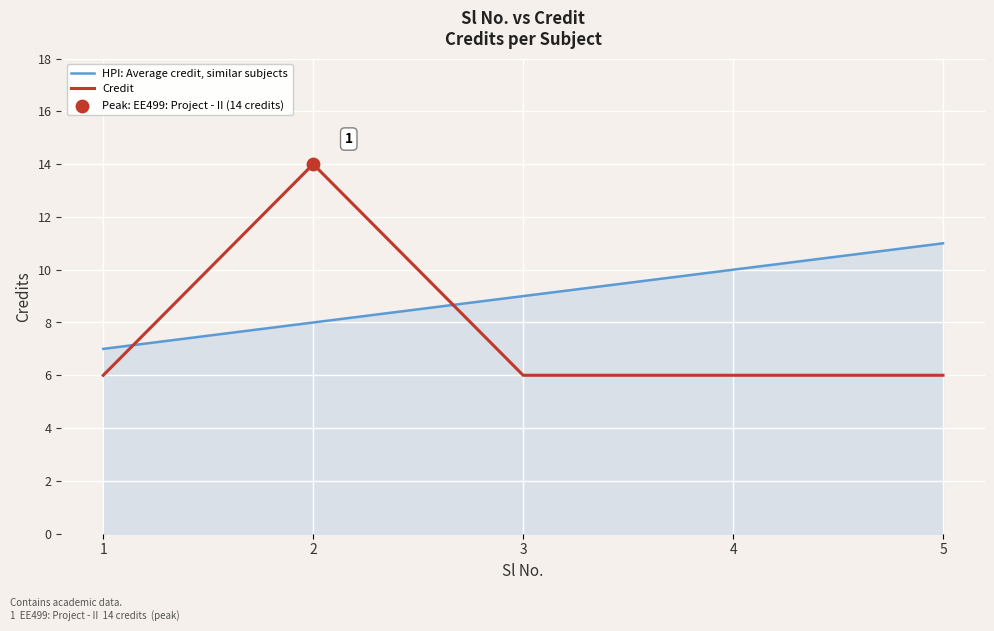

Is the value of Credit at 5 greater than the value of HPI: Average credit, similar subjects at 3?

No